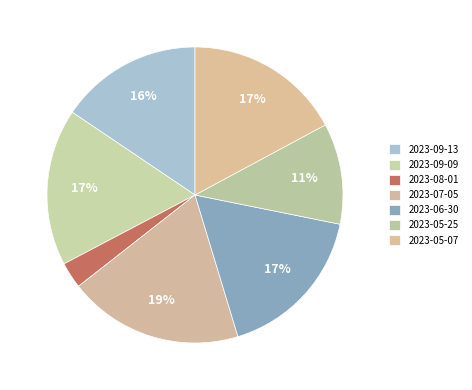

Is it true that 2023-08-01 is 11% of the pie?

False